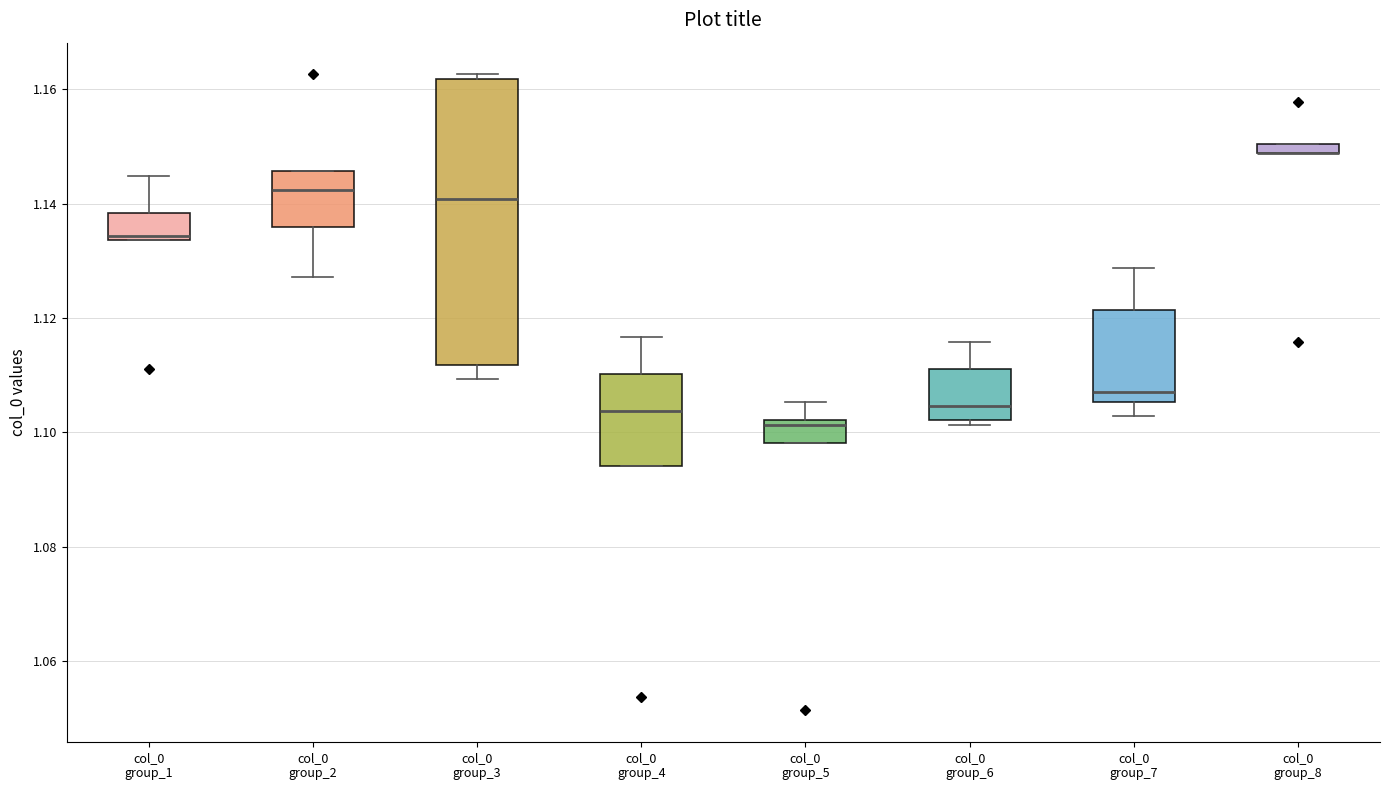

Comparing the boxes themselves (not the whiskers), which one is the tallest?

col_0 group_3